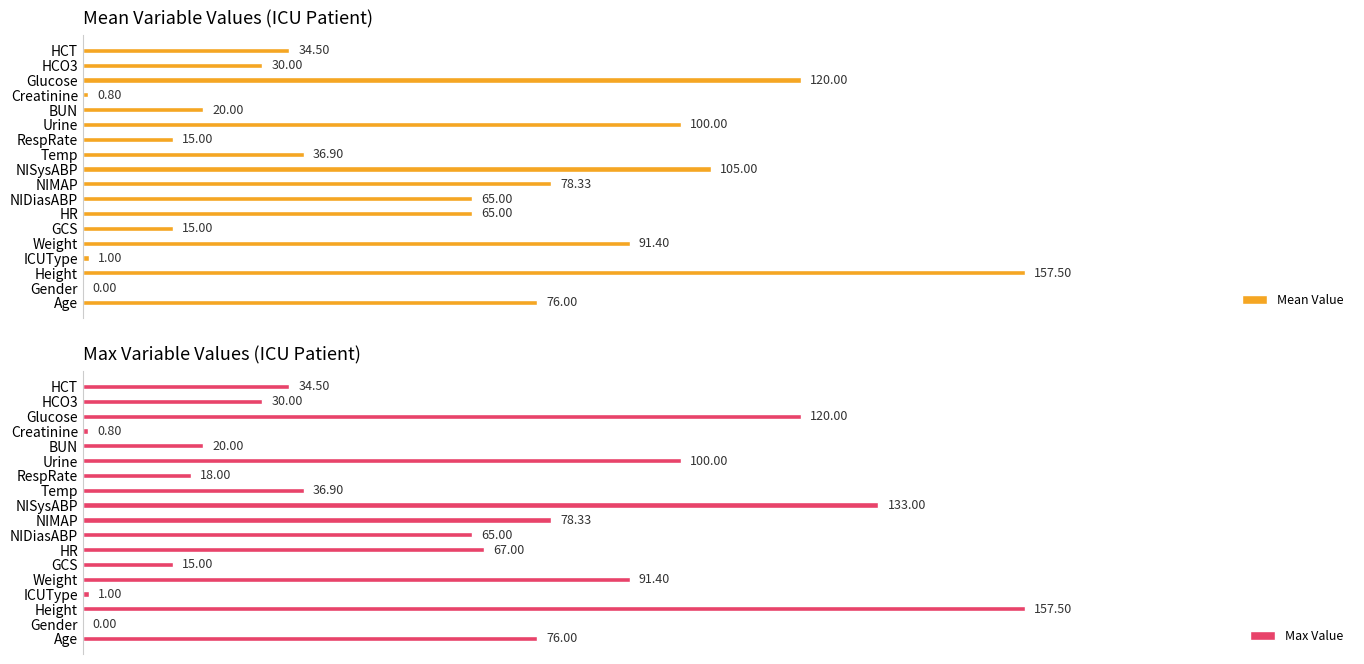

At which label is Max Value closest to 78?

NIMAP